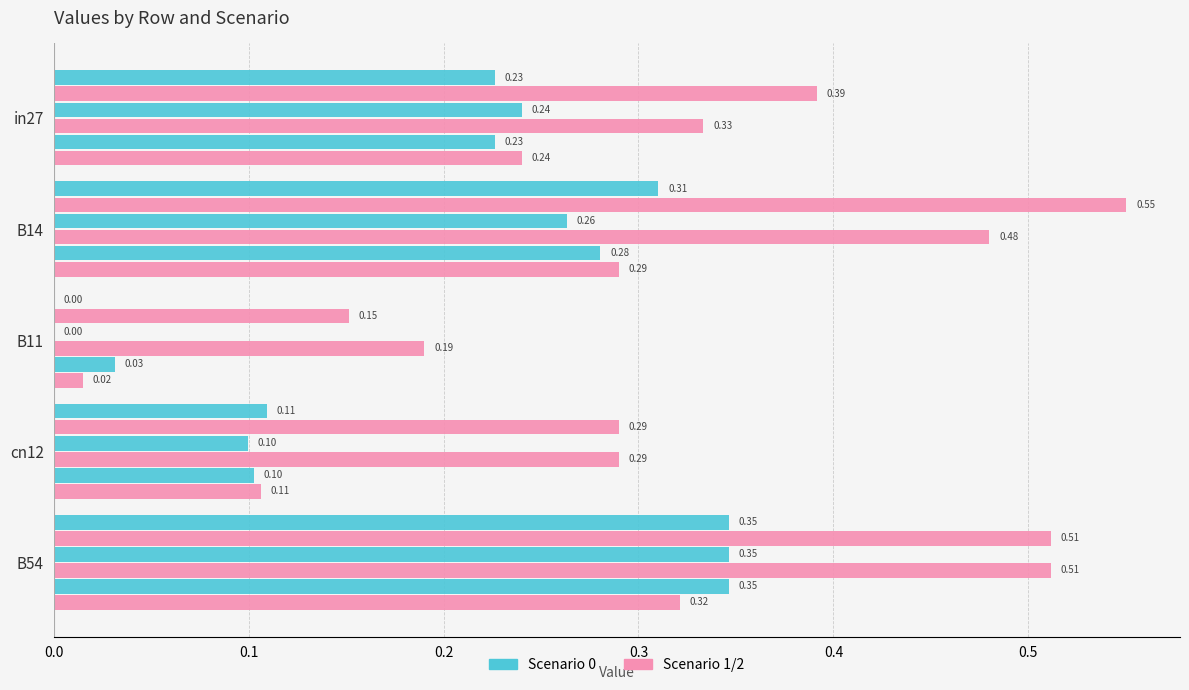

How many categories are shown in the chart?

5